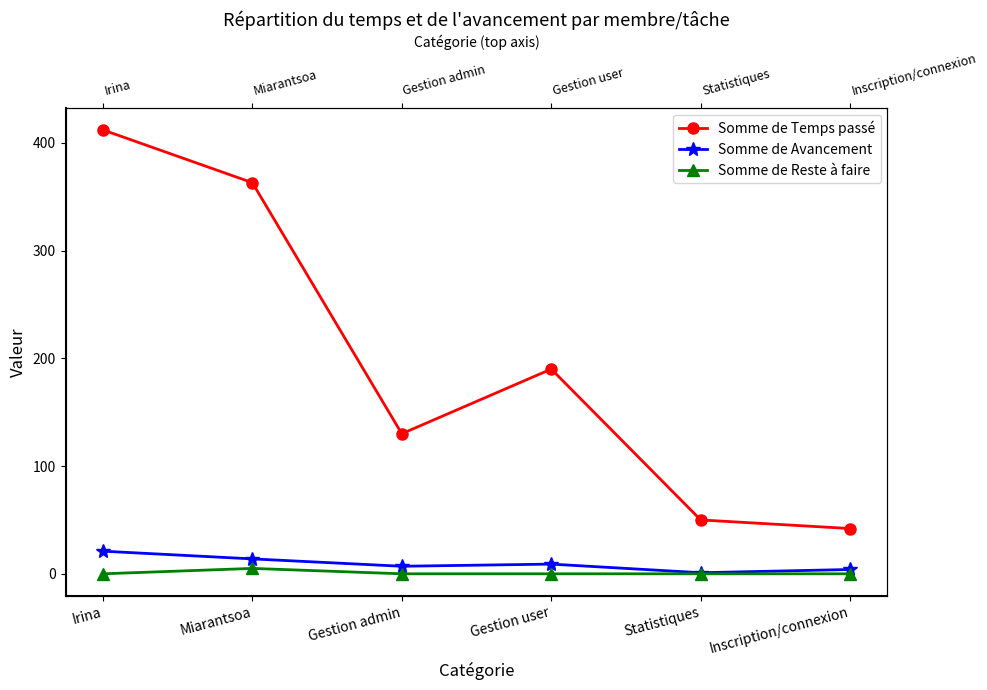

At how many categories does at least one series exceed 207?

2